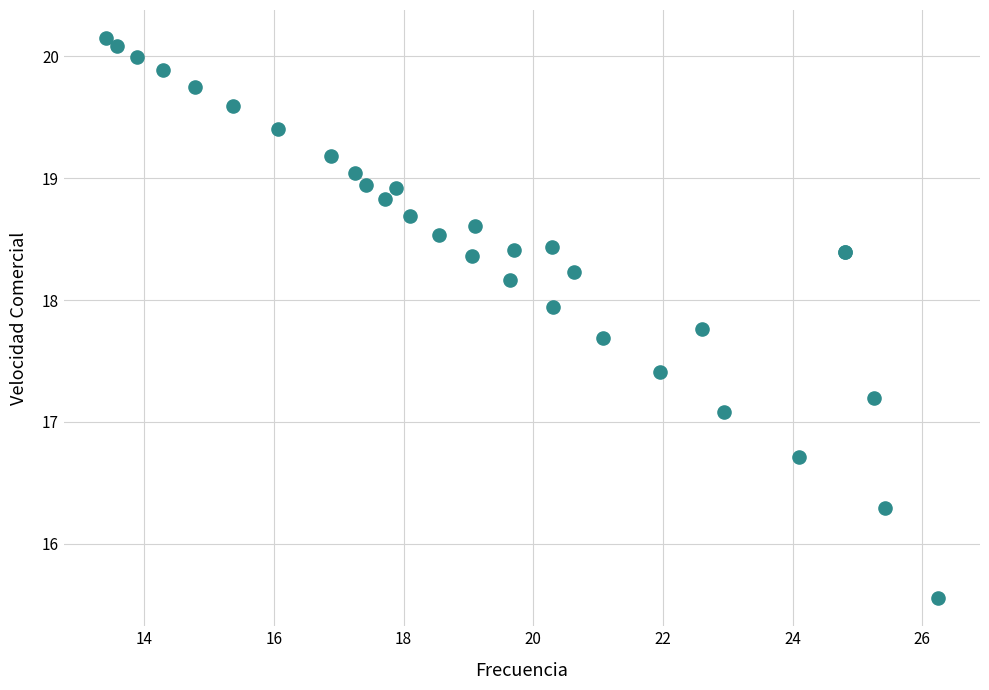

What Y value in the scatter plot is closest to 17?

17.1